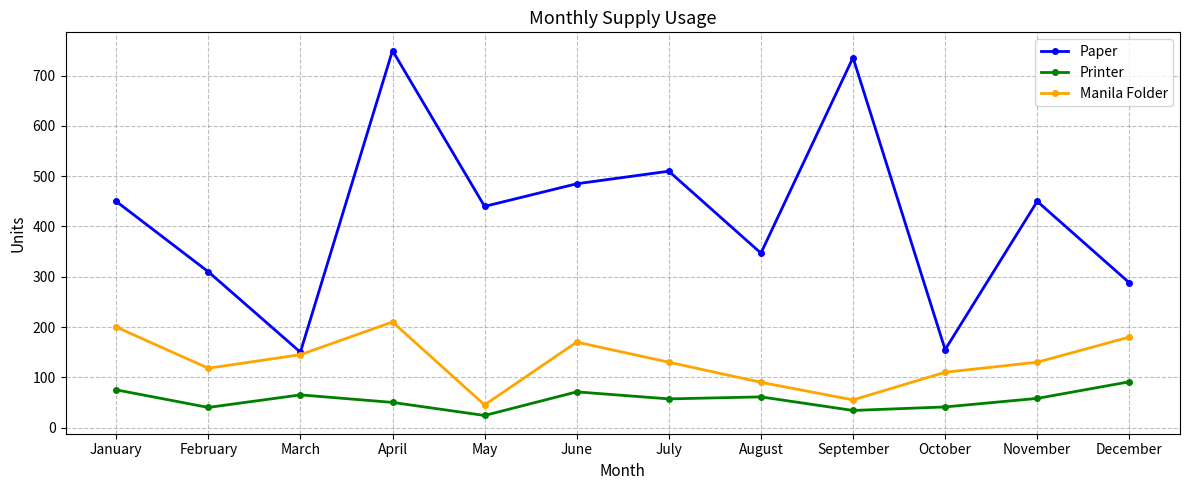

At which category is the sum across all series the highest?

April